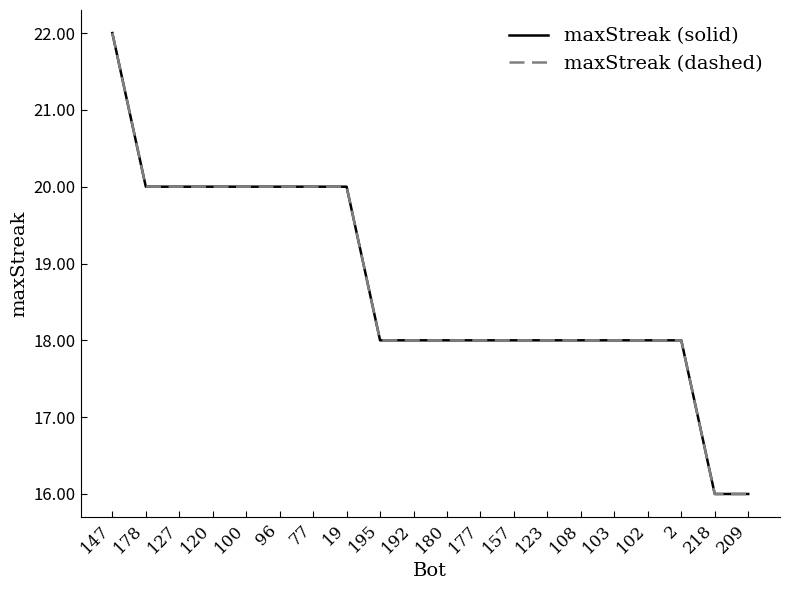

At which category is the sum across all series the highest?

147